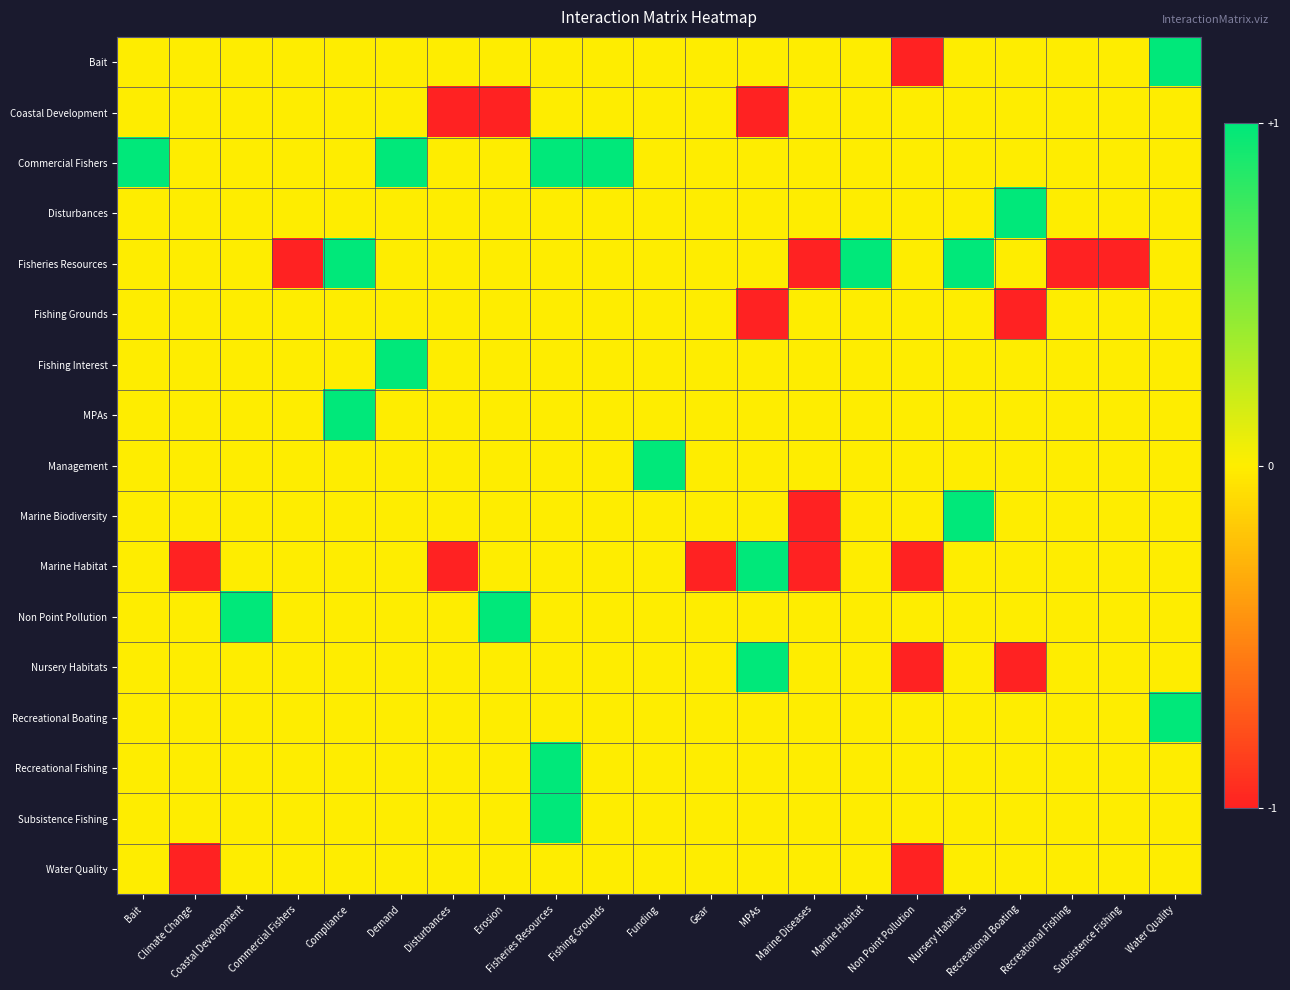

What is the difference between the highest and lowest values at Fisheries Resources?

1